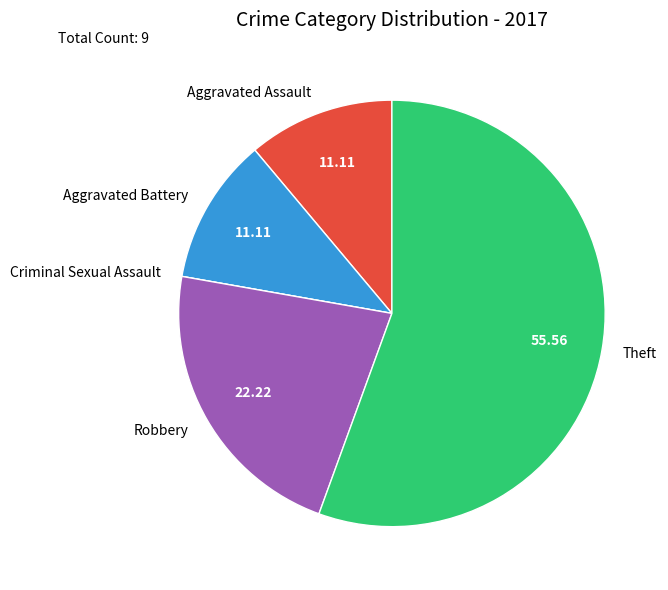

Which slice is the largest?

Theft